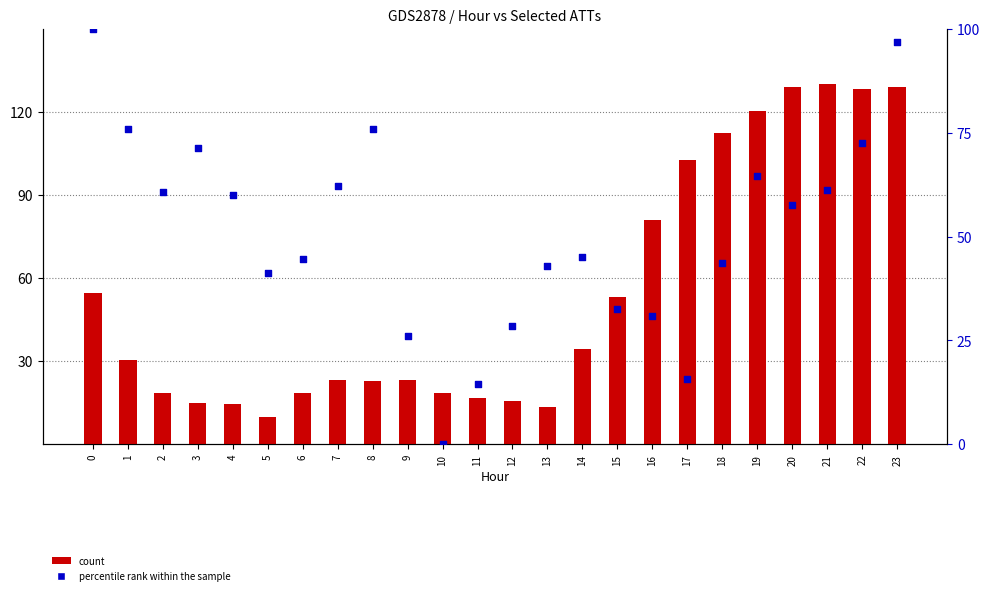

Which series has the largest Y range (max minus min)?

count